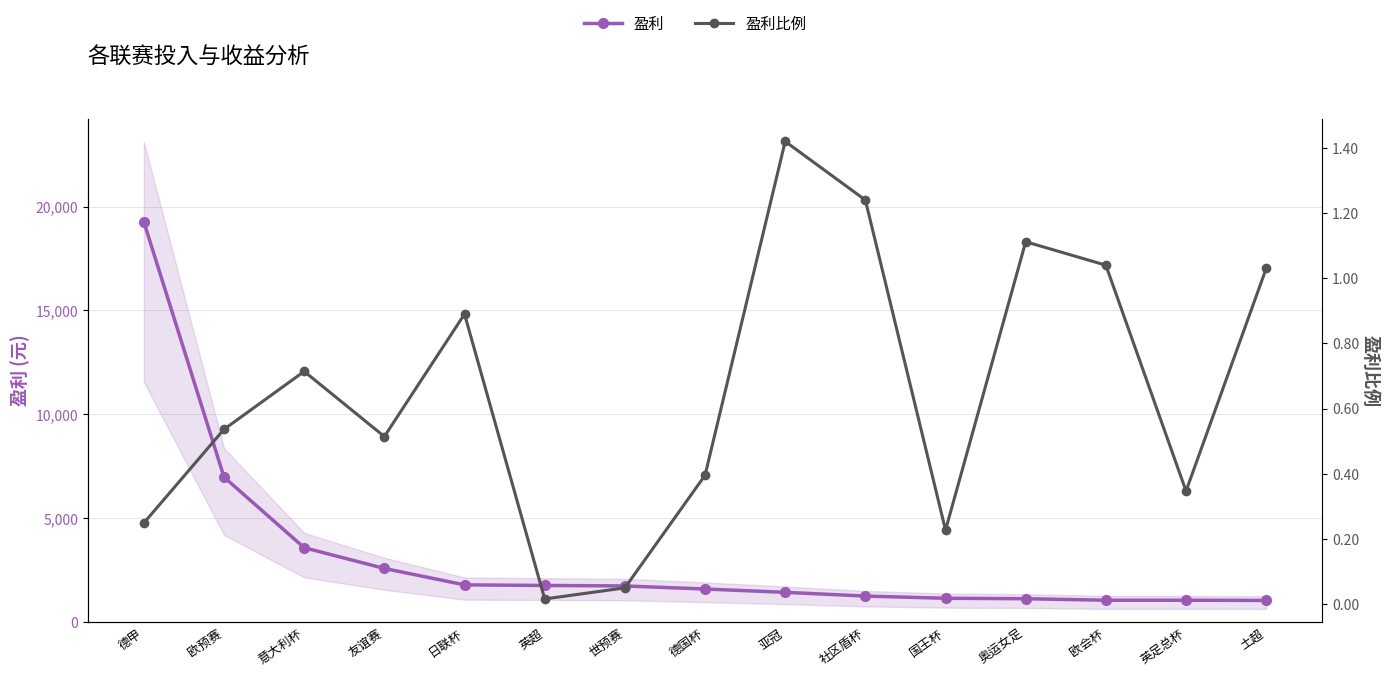

What is the difference between the maximum and minimum values in the 盈利比例 series?

1.4